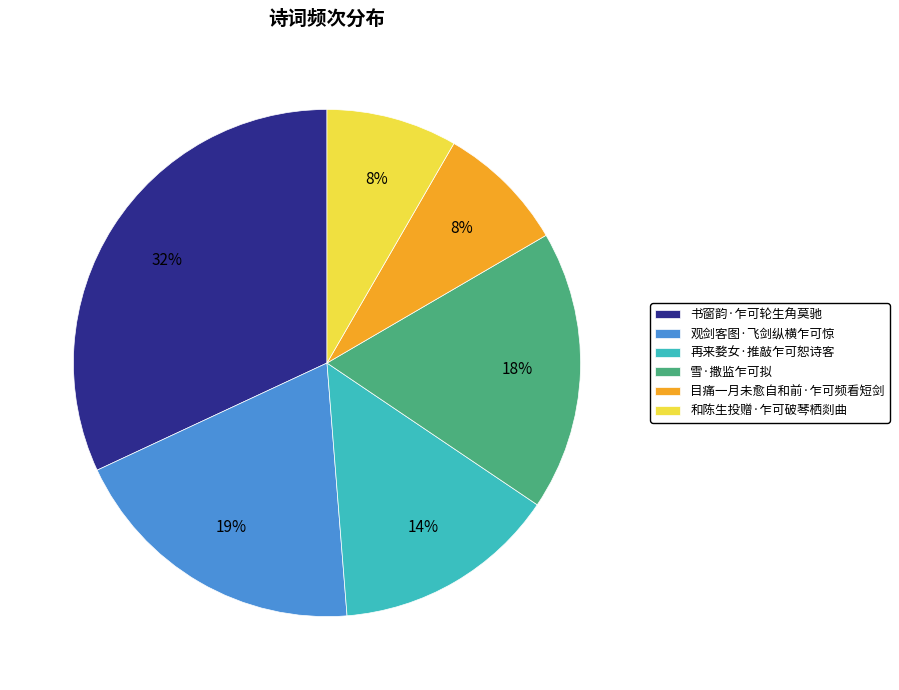

Count the number of slices in the pie.

6